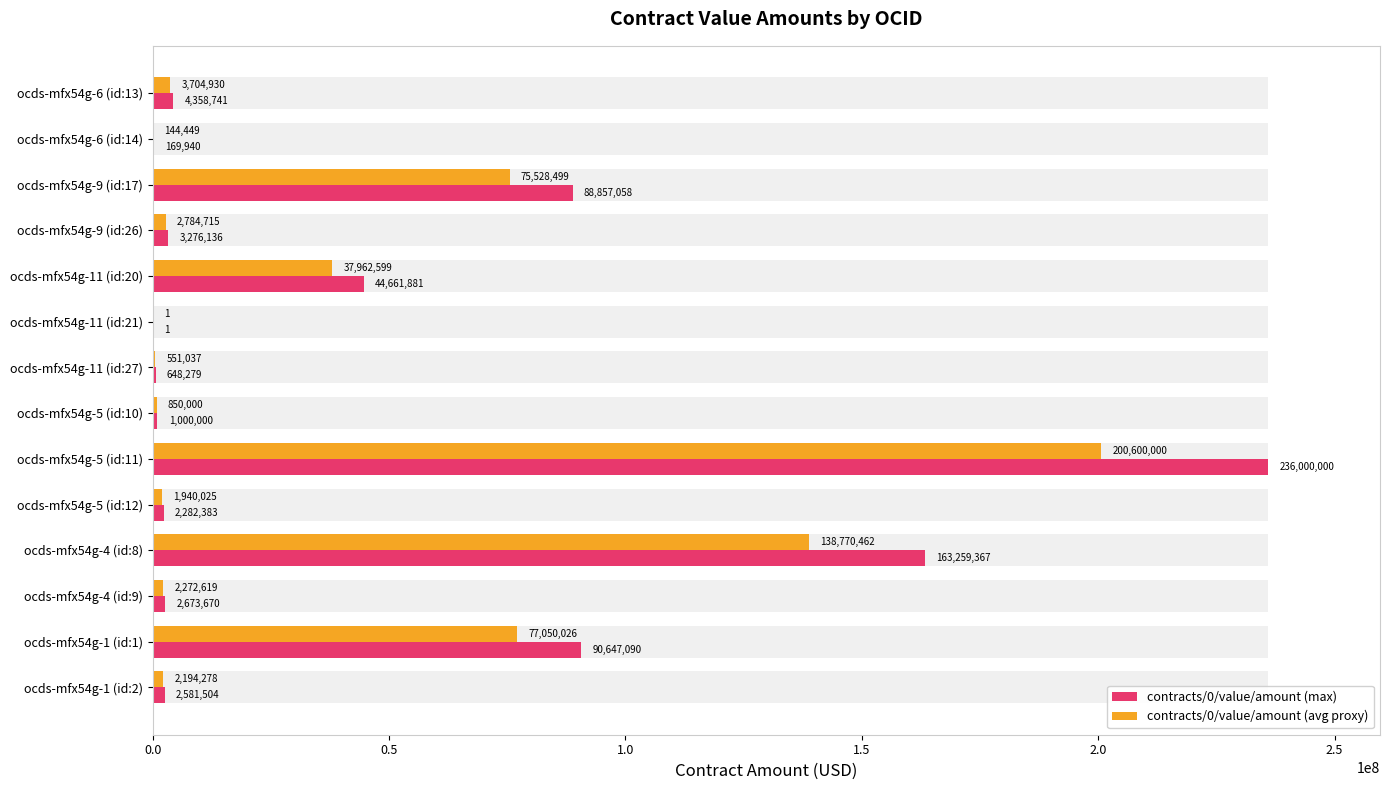

How many categories are shown in the chart?

14